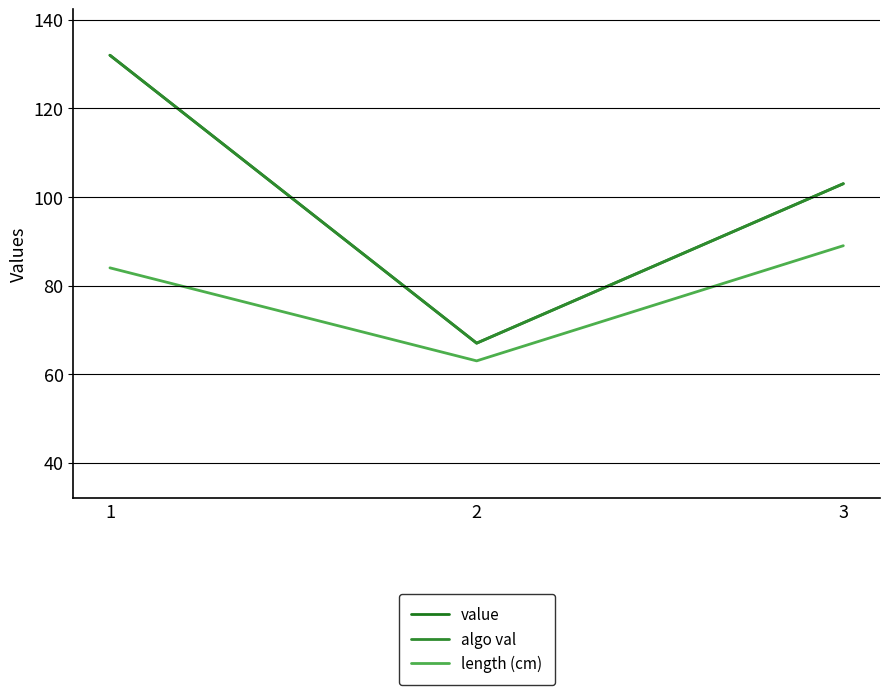

What is the sum of all length (cm) values?

236